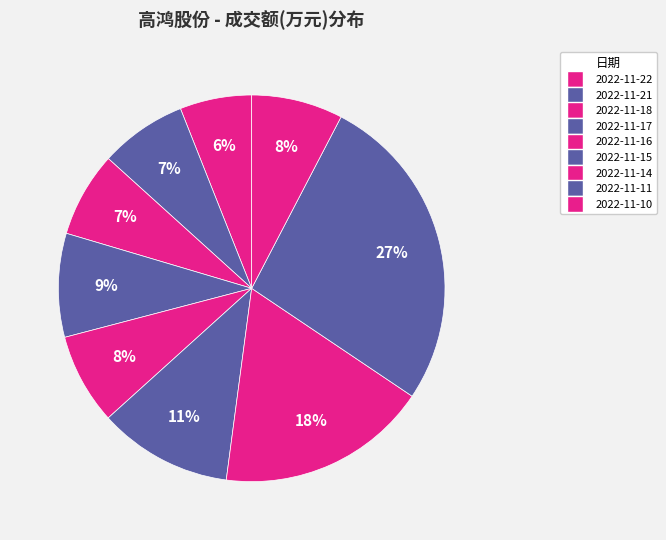

What is the change in value from 2022-11-16 to 2022-11-14?

+58041